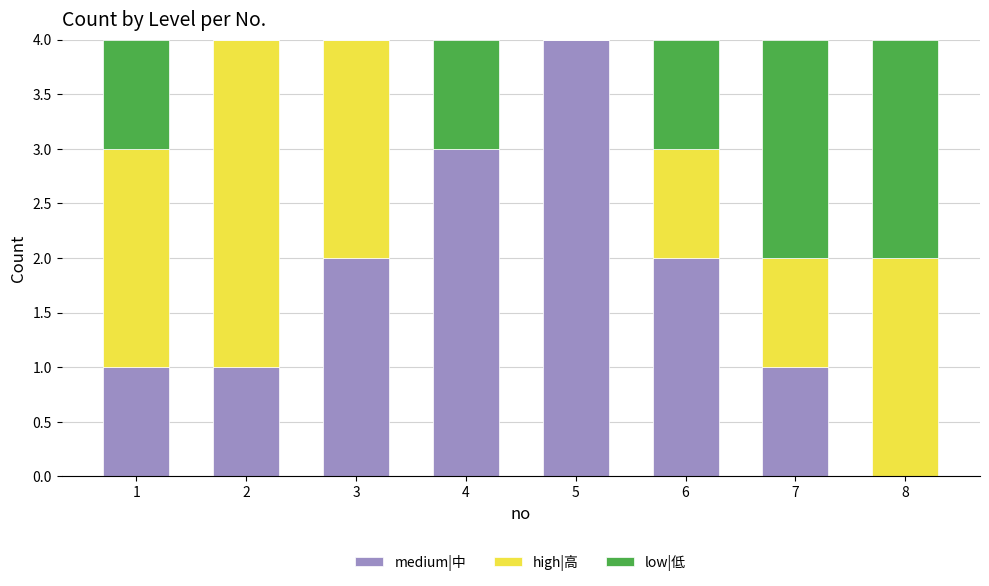

What is the average value of the medium|中 series?

2